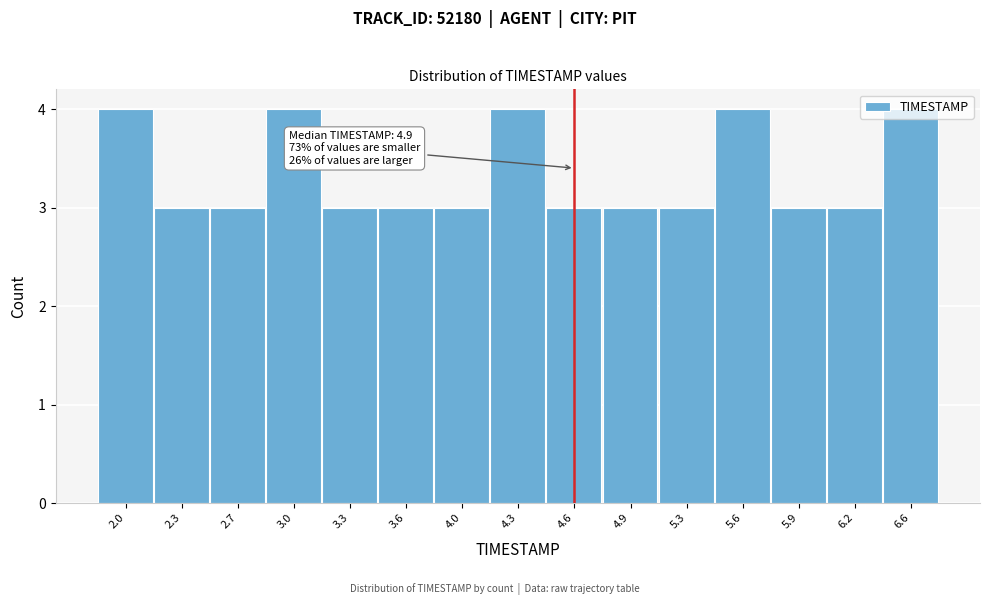

What is the value of the 15th bar from the left?

4